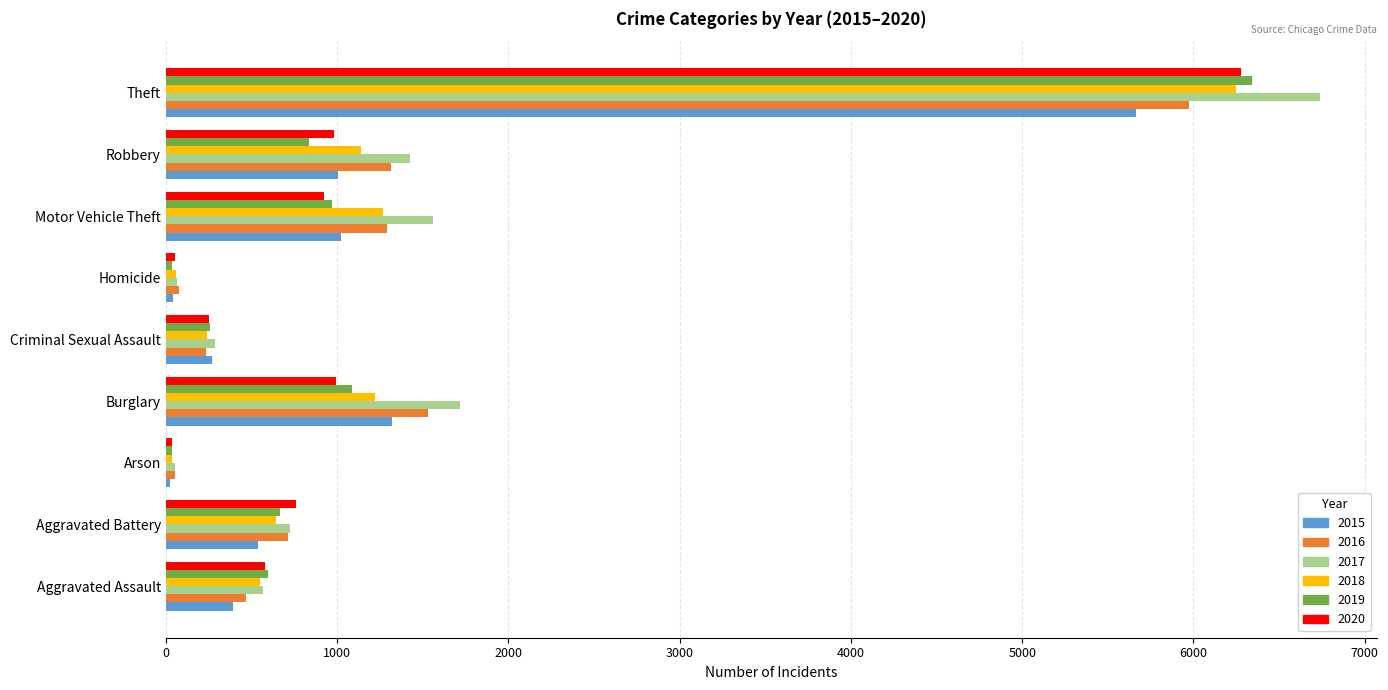

How many data points in 2017 are less than 723?

4